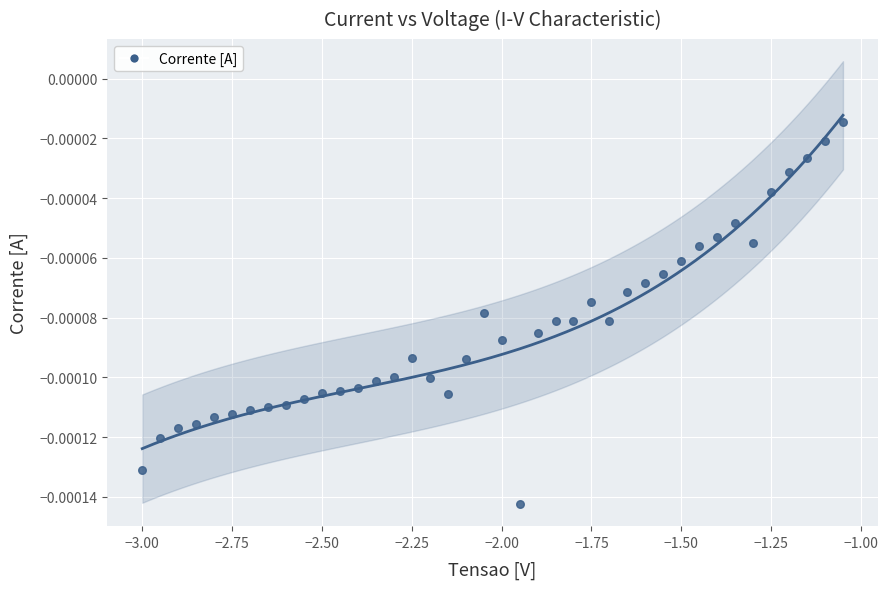

What is the range of X values (max minus min)?

1.9